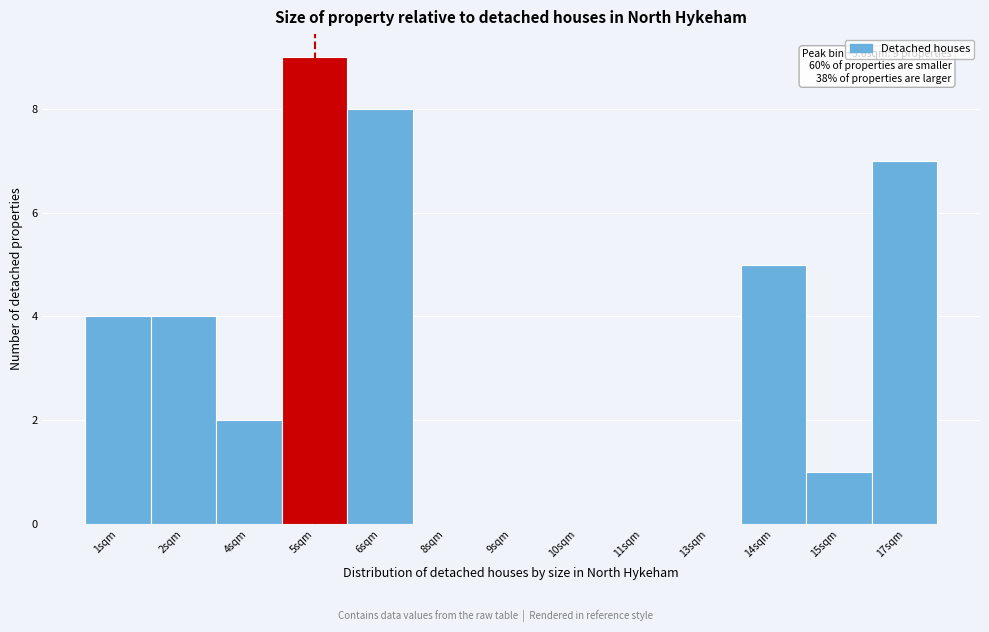

Reading left to right, what are all the values shown in this chart?

1sqm=4	2sqm=4	4sqm=2	5sqm=9	6sqm=8	8sqm=0	9sqm=0	10sqm=0	11sqm=0	13sqm=0	14sqm=5	15sqm=1	17sqm=7